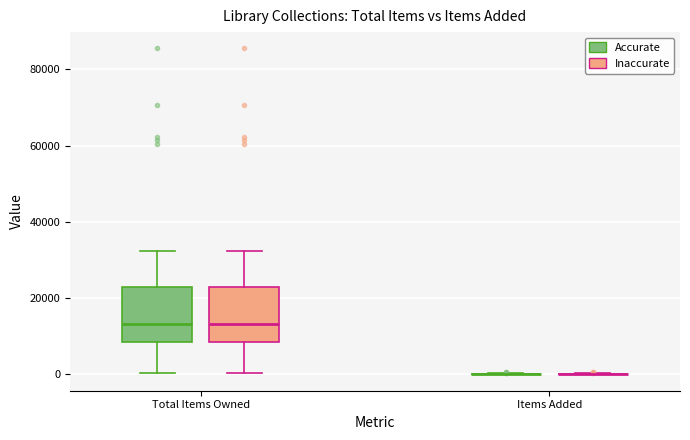

Reading left to right, transcribe this box plot: for each box, give where its median line is, the range the box spans, and where its two whiskers end, as read against the y-axis. The values are not printed on the chart, so give them approximately, as read against the axis.

Total Items Owned (Accurate): median 14000, box 8000 to 24000, whiskers 0 to 32000
Total Items Owned (Inaccurate): median 14000, box 8000 to 24000, whiskers 0 to 32000
Items Added (Accurate): box collapsed to a line at 0, whiskers 0 to 0
Items Added (Inaccurate): box collapsed to a line at 0, whiskers 0 to 0